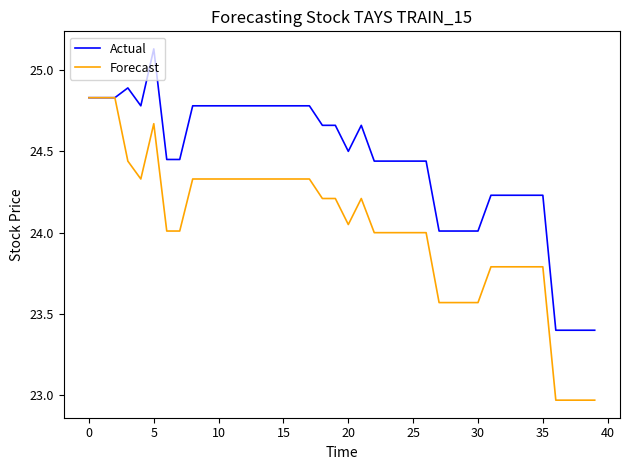

What is the sum of all Forecast values?

961.0